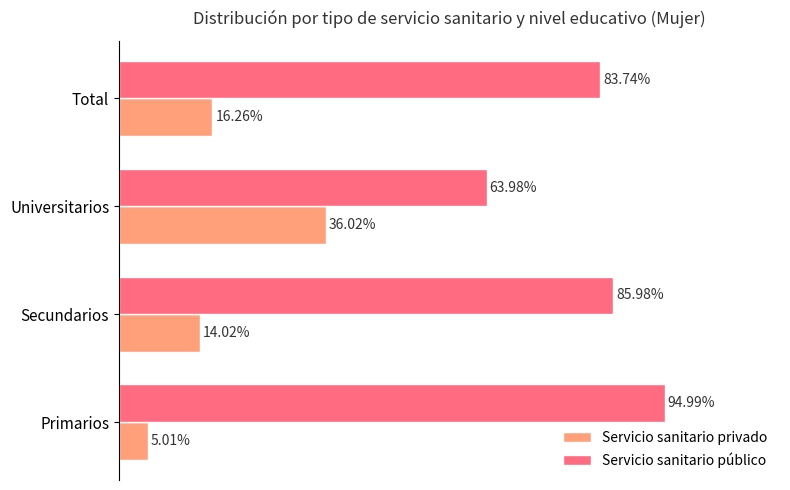

Where is Servicio sanitario privado nearest to the value 20?

Total